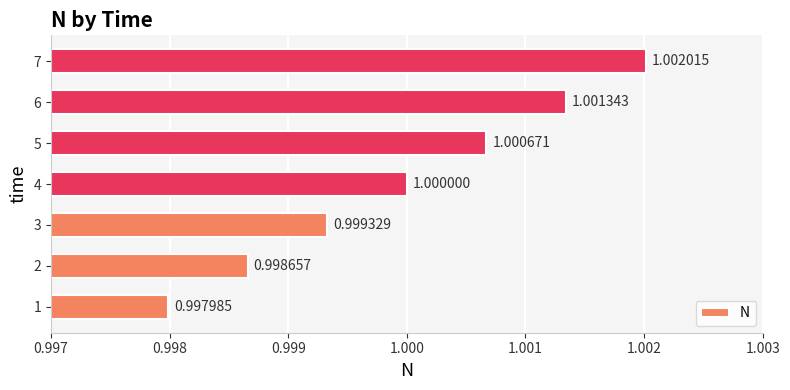

How many bars are there in total?

7